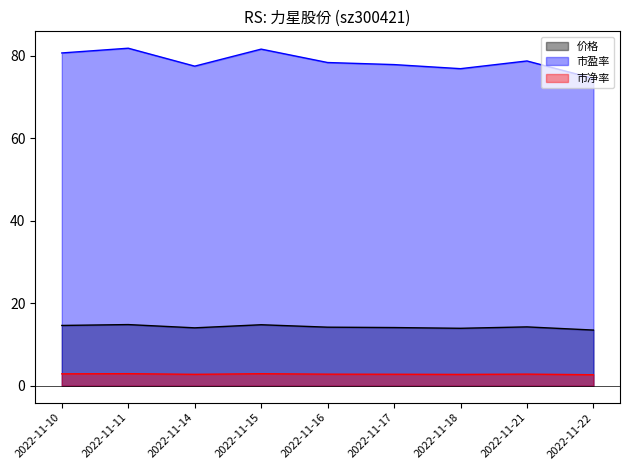

Reading left to right, transcribe all the data shown in this chart.

价格: 14.6	14.8	14.0	14.8	14.2	14.1	13.9	14.3	13.5
市盈率: 80.7	81.8	77.5	81.6	78.3	77.8	76.9	78.7	74.5
市净率: 2.9	2.9	2.8	2.9	2.8	2.8	2.8	2.8	2.7